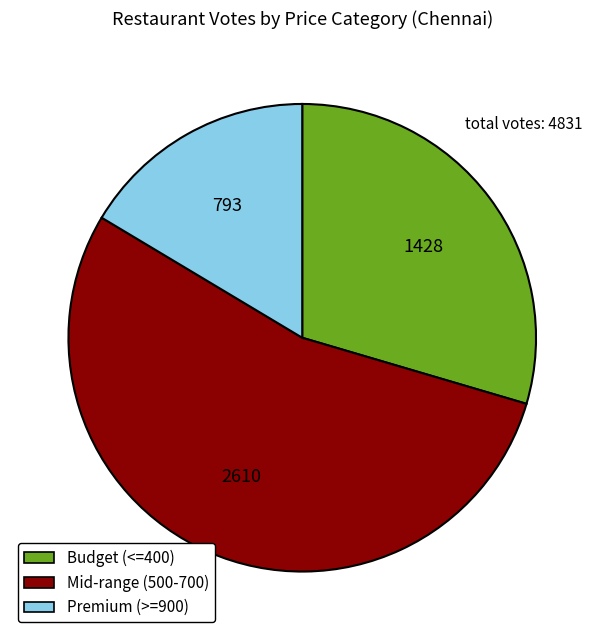

Rank the categories by value from lowest to highest.

Premium (>=900), Budget (<=400), Mid-range (500-700)